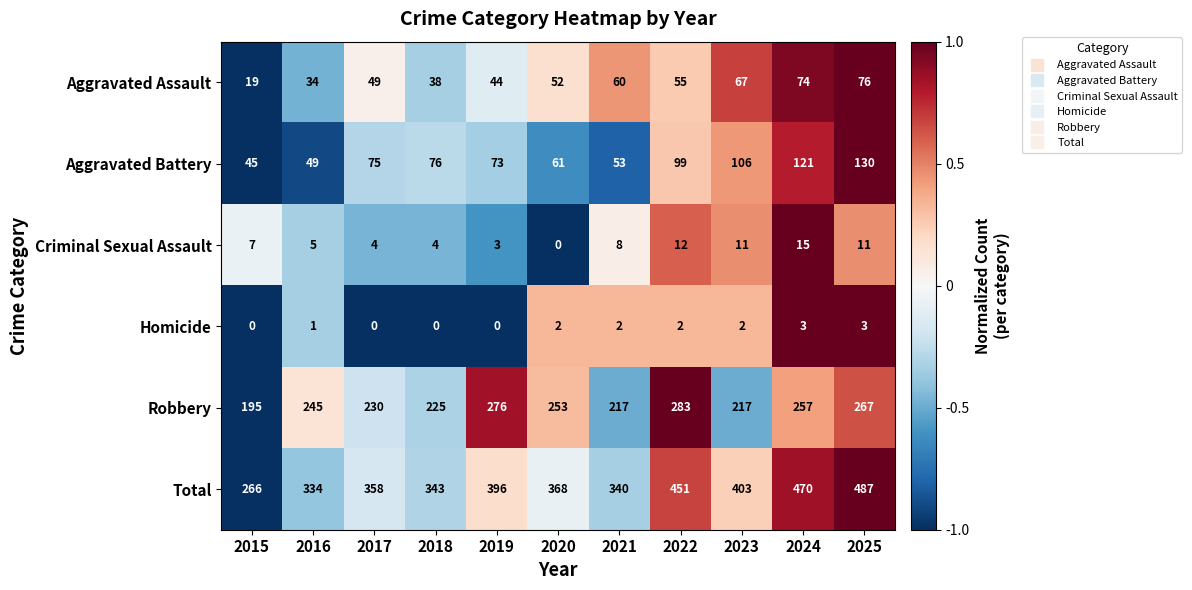

What is the greatest value displayed?

487